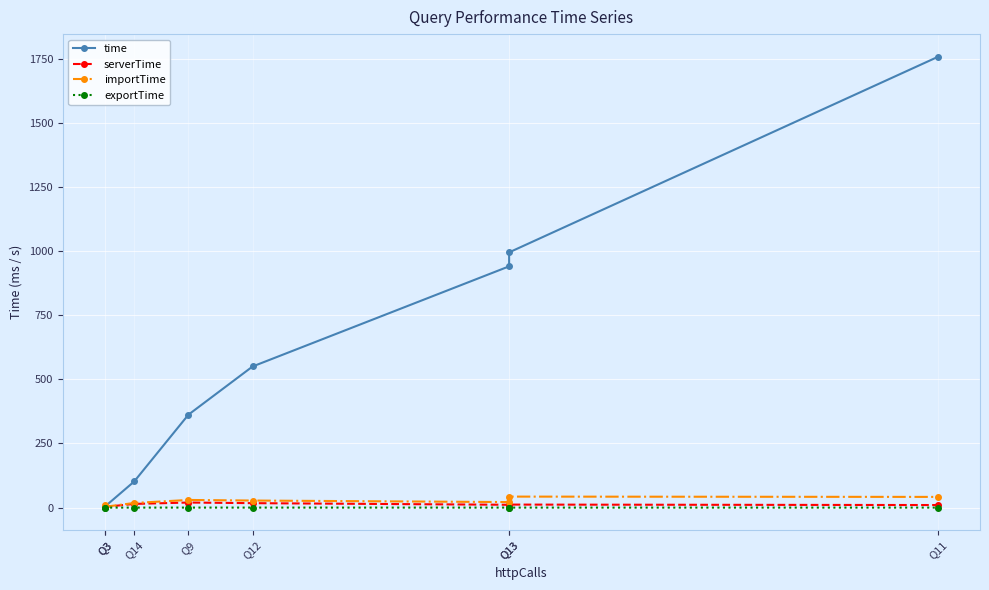

At Q9, list the series in order from smallest to largest.

exportTime, serverTime, importTime, time